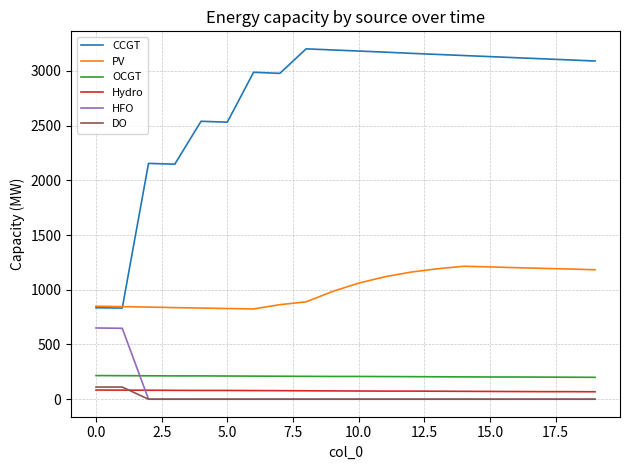

True or false: CCGT and HFO cross at least once.

False